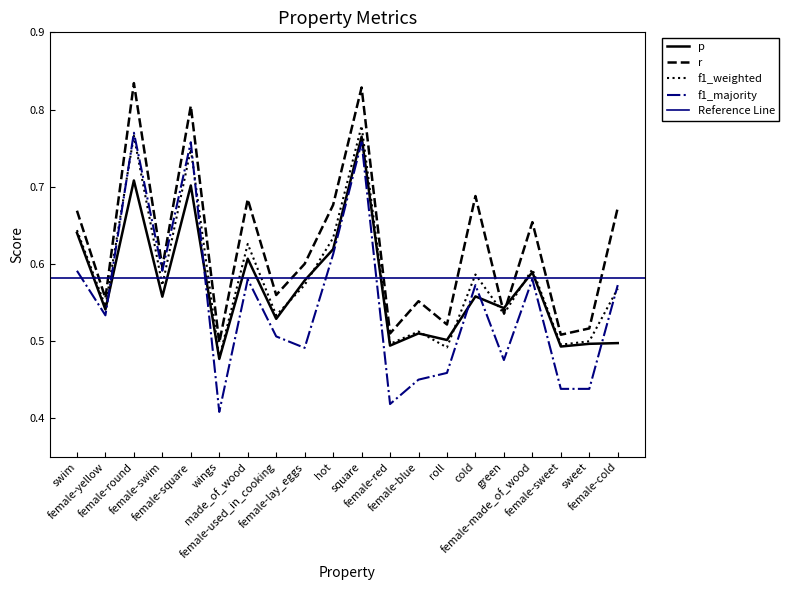

At how many categories does at least one series exceed 0?

20